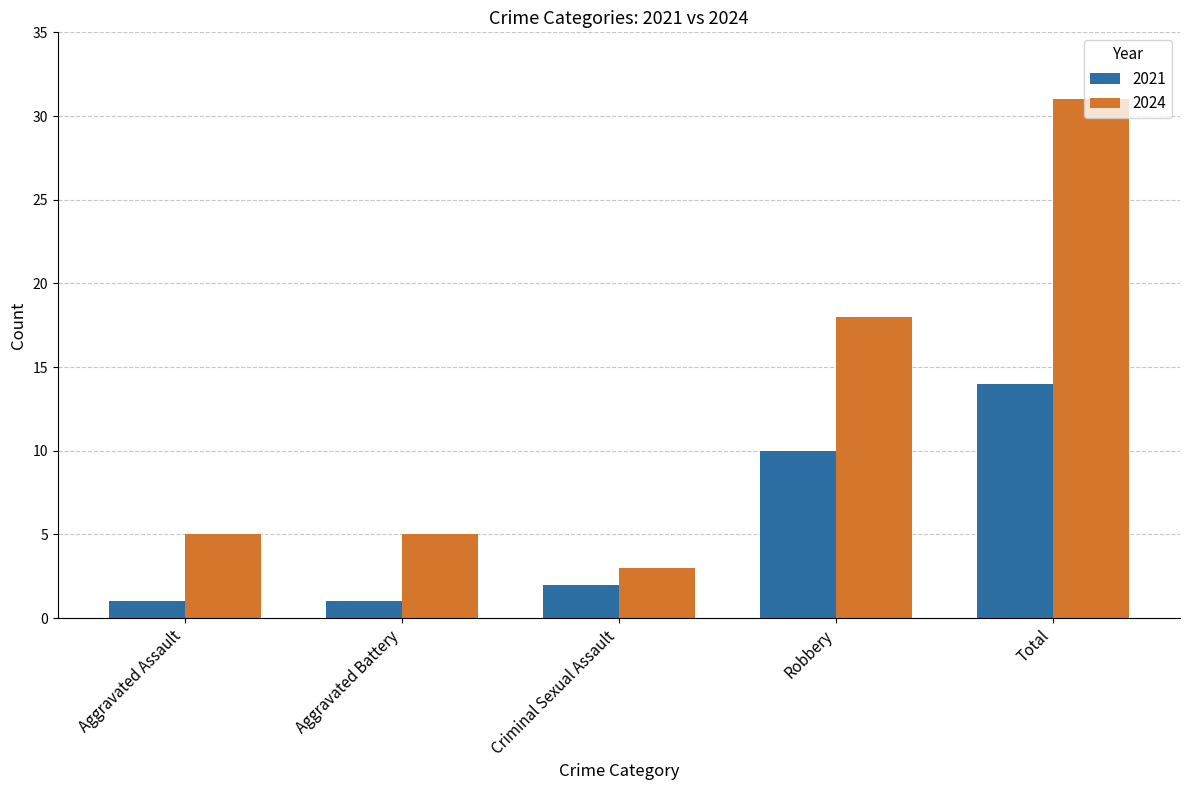

Rank the series at Aggravated Assault from lowest to highest value.

2021, 2024